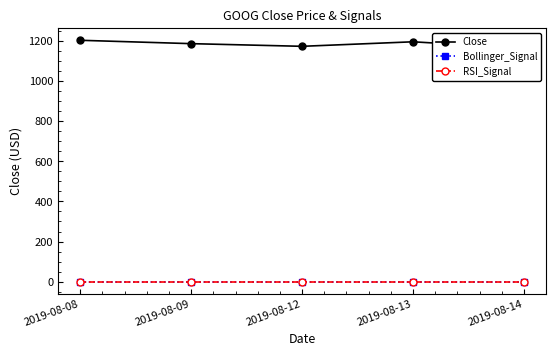

True or false: Bollinger_Signal and Close cross at least once.

False